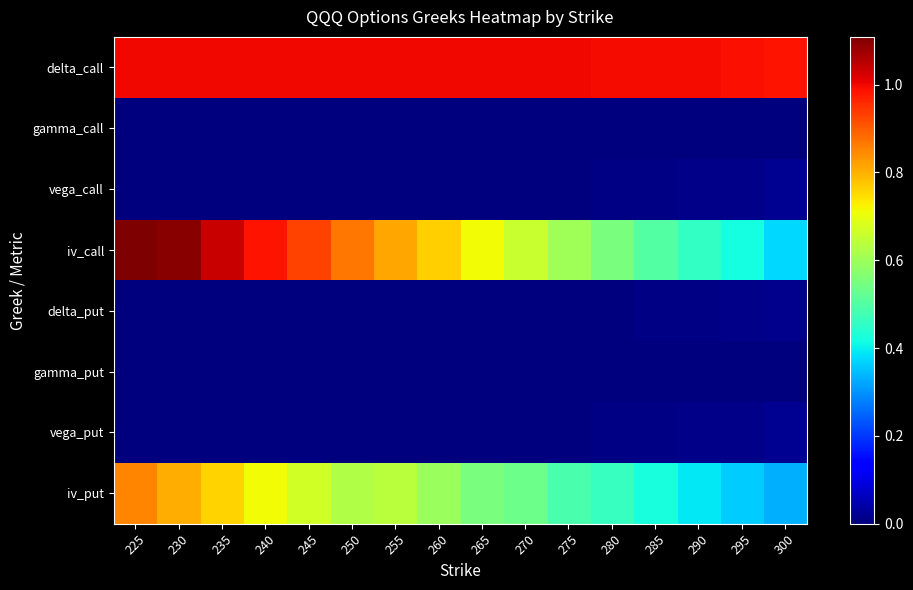

At which category is the sum across all series the highest?

225